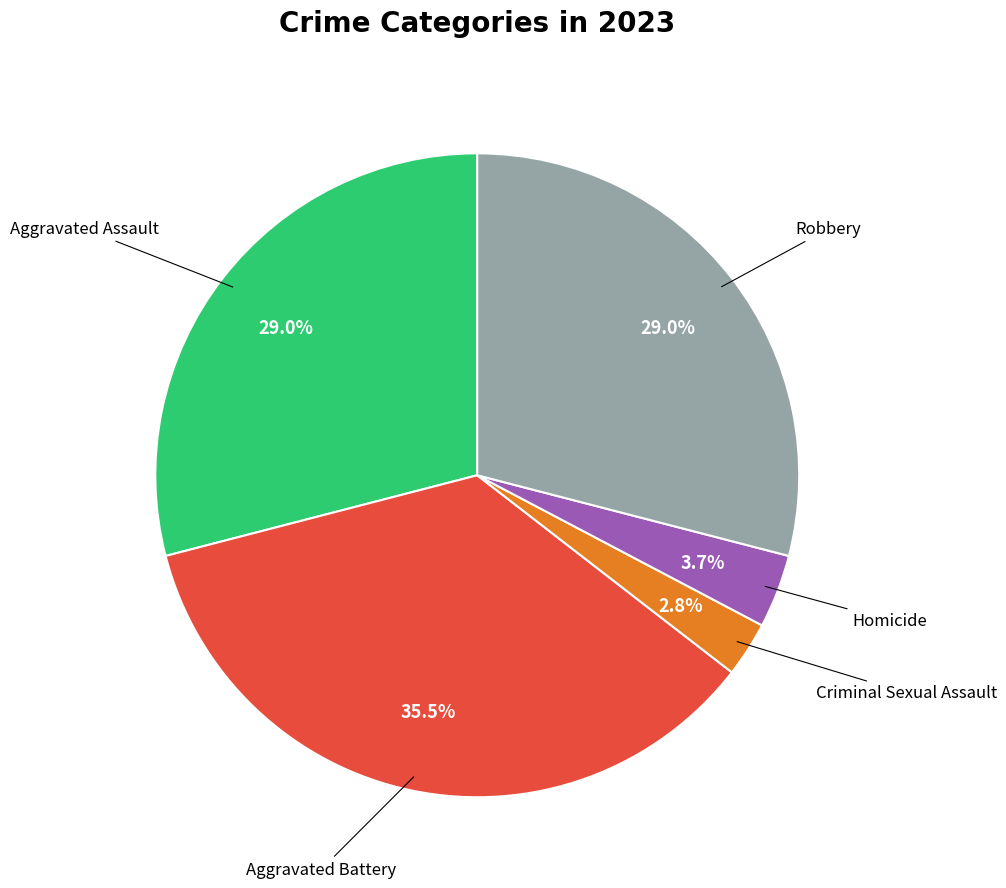

Is there any slice that represents more than half of the pie?

No